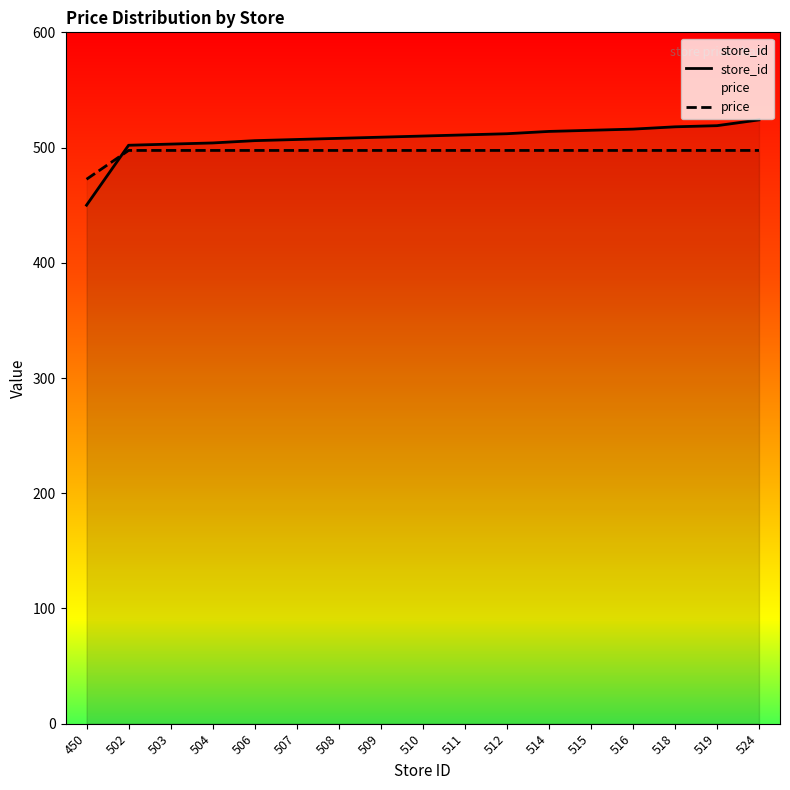

Is it true that store_id equals 515.0 at 515?

True